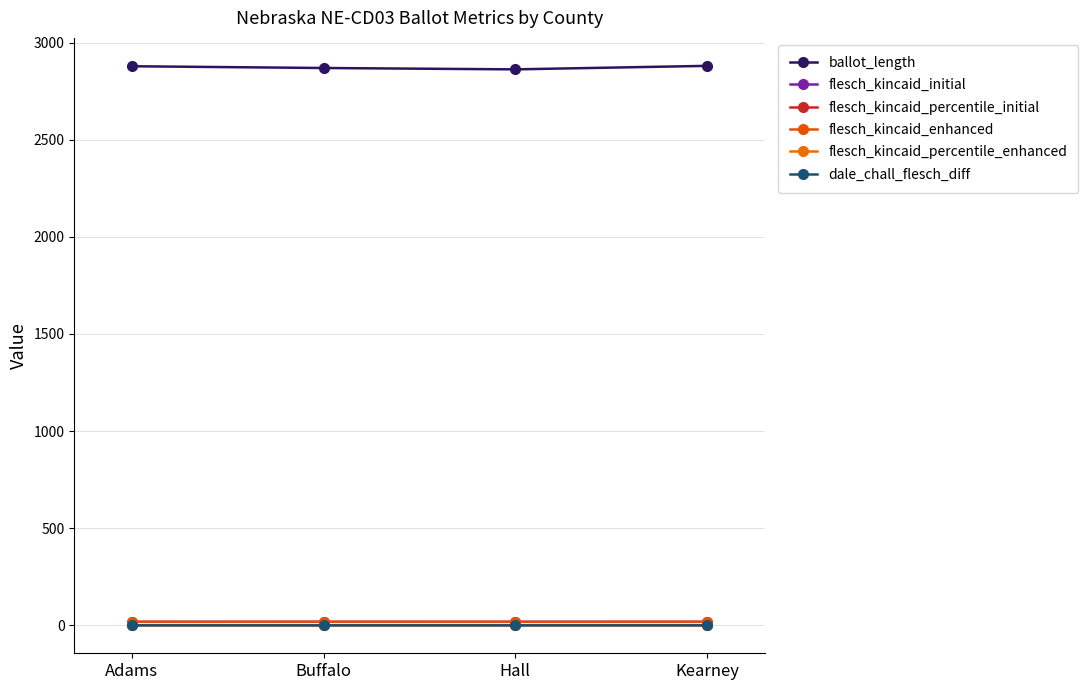

What is the maximum value for ballot_length?

2880.0